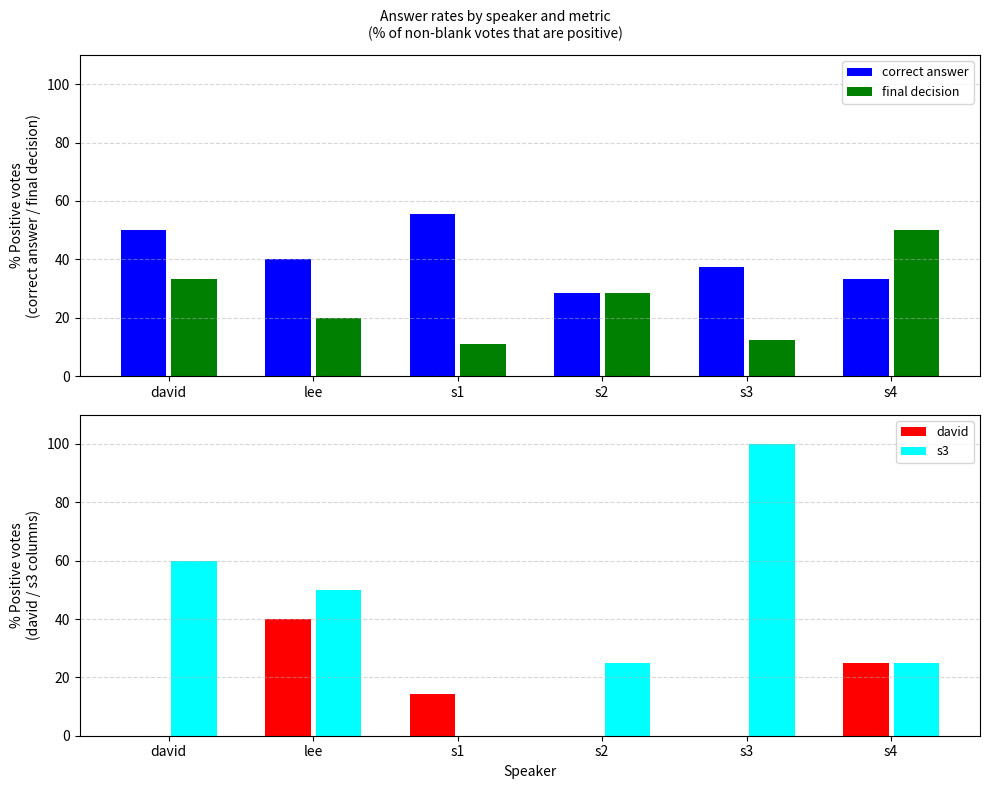

Reading right to left, what are all the values shown in this chart?

correct answer: 33.3	37.5	28.6	55.6	40.0	50.0
final decision: 50.0	12.5	28.6	11.1	20.0	33.3
david: 25.0	0.0	0.0	14.3	40.0	0.0
s3: 25.0	100.0	25.0	0.0	50.0	60.0